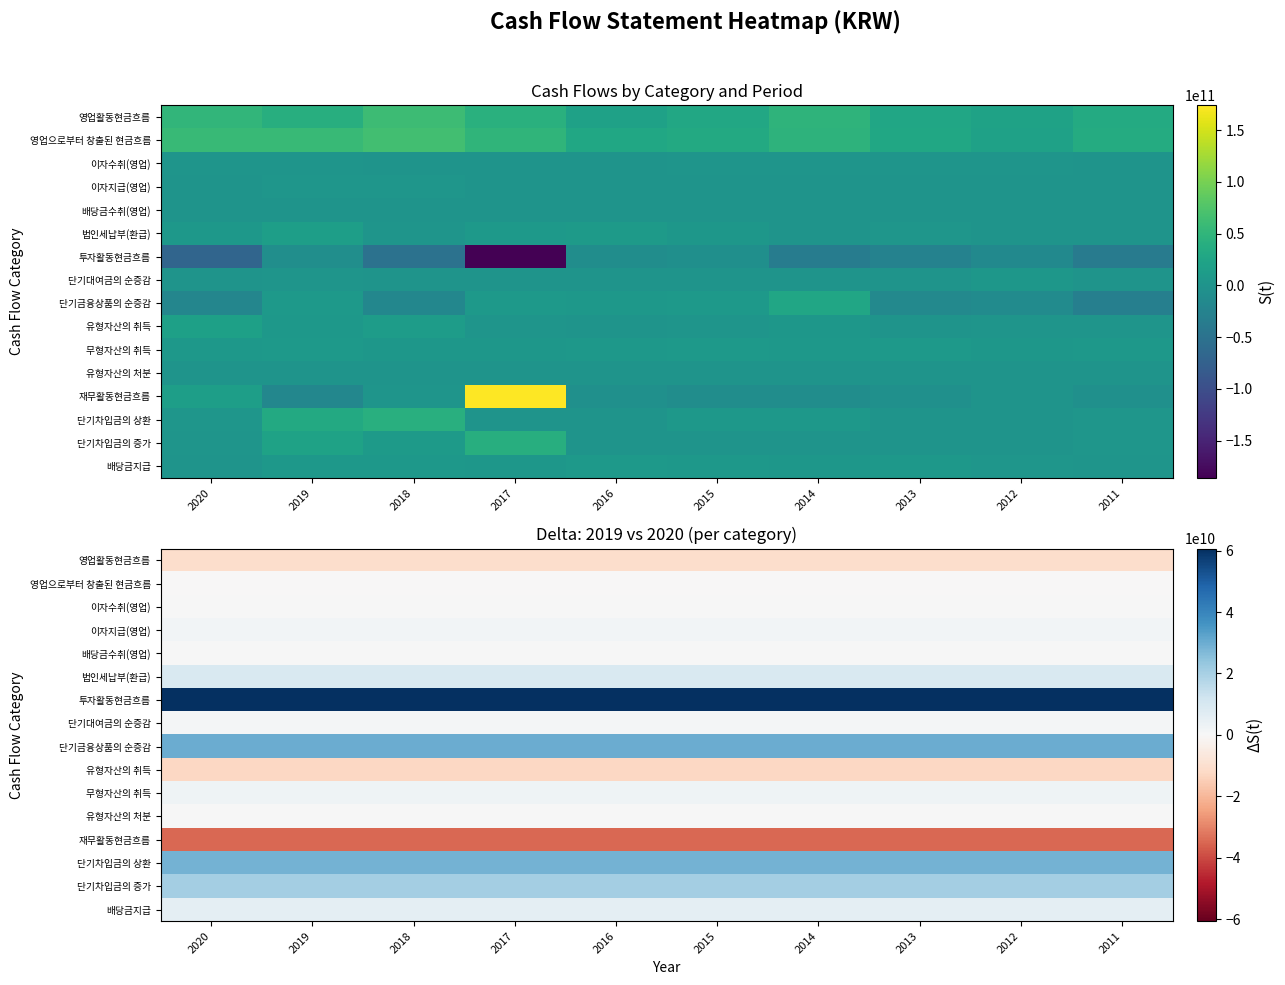

What is the difference between the highest and lowest values at 2015?

95340609899